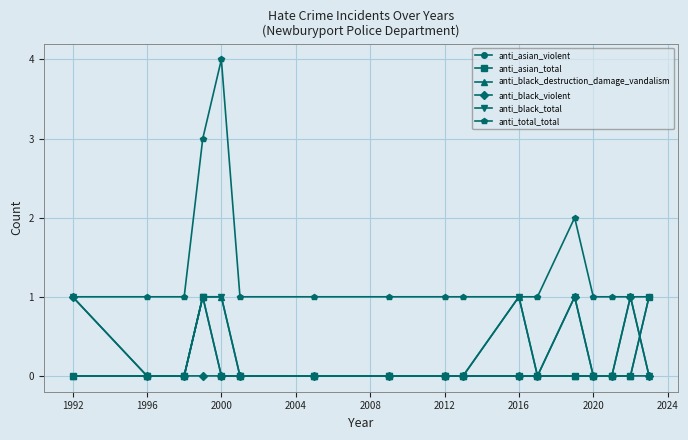

Does the chart have visible grid lines?

Yes